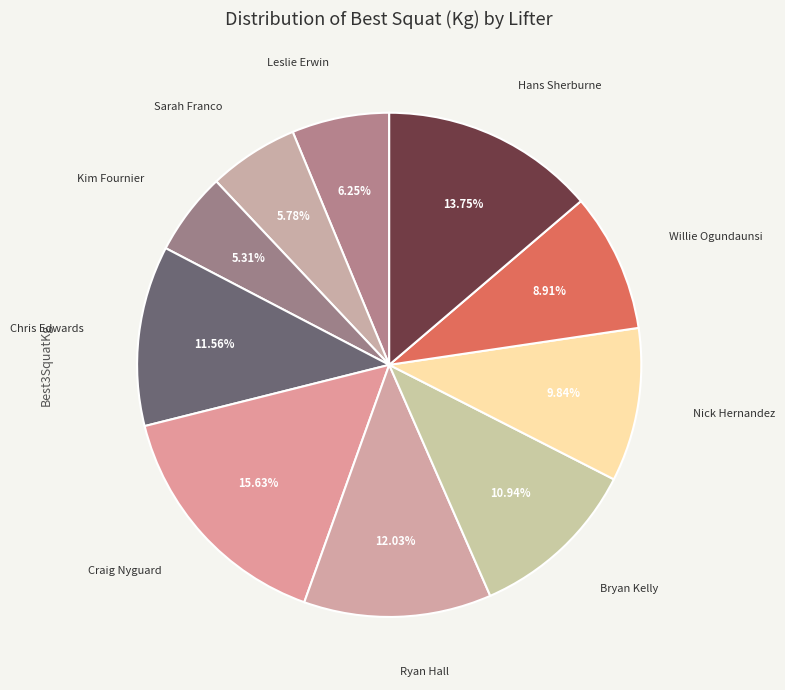

Does any single category account for the majority?

No